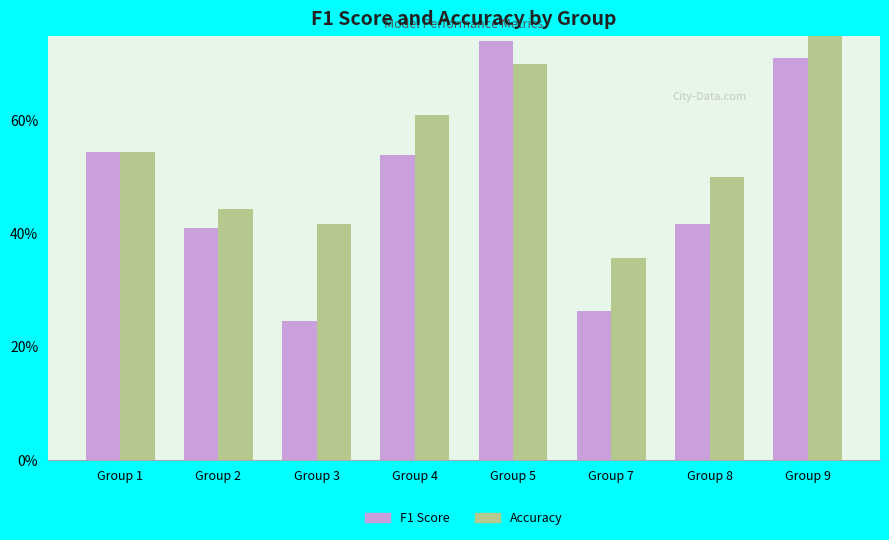

At which category is the sum across all series the highest?

Group 9